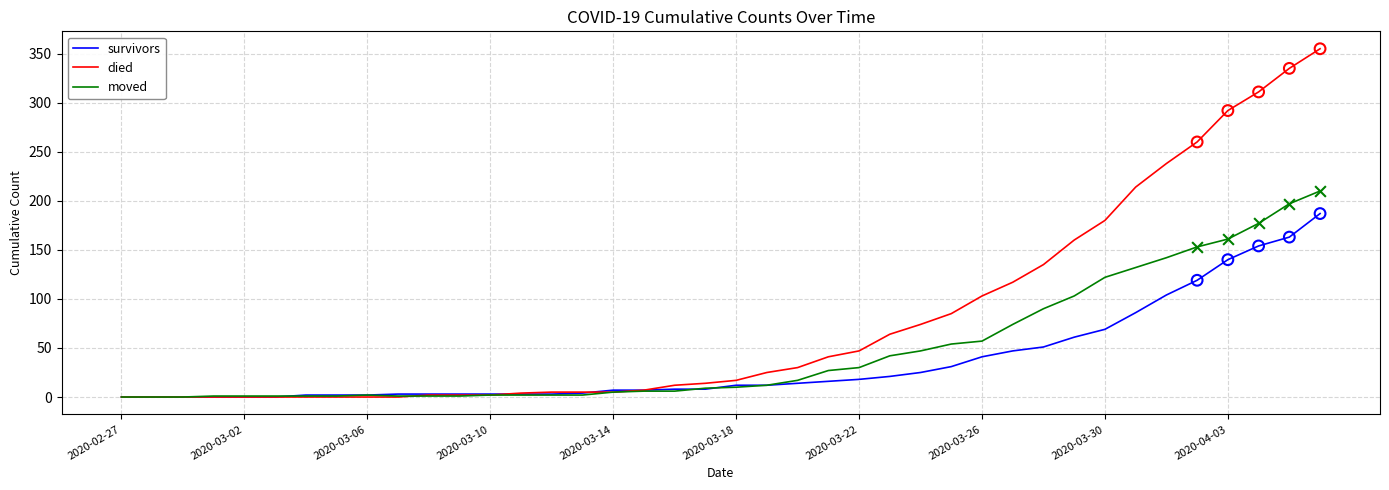

What are all the series names shown in the legend?

survivors, died, moved